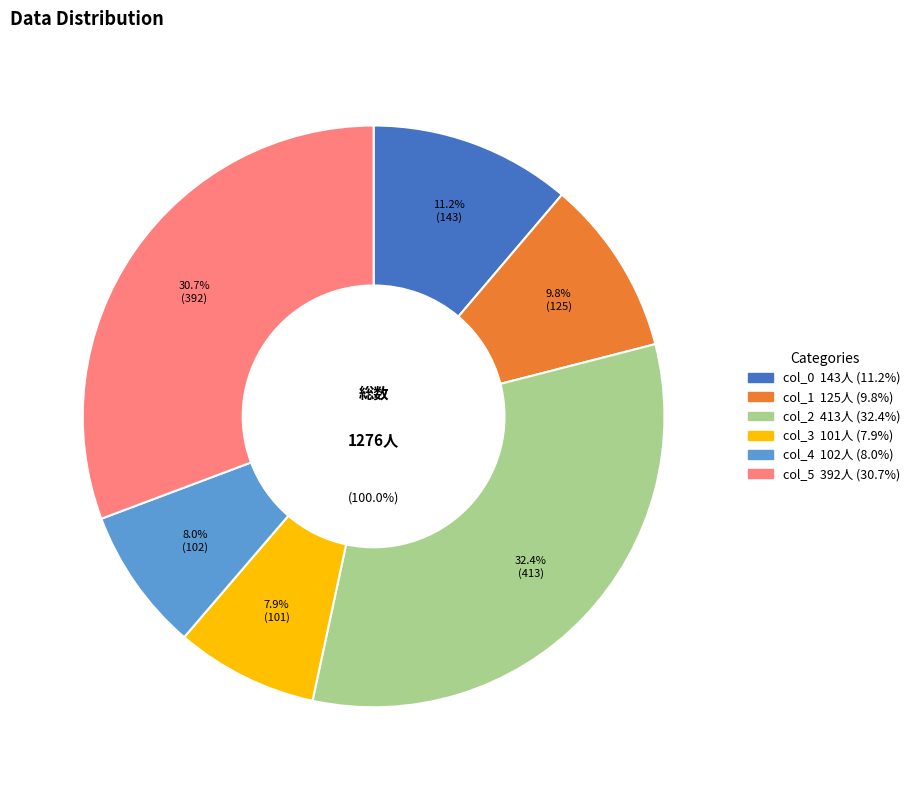

To the nearest percent, what is the average slice percentage?

17%